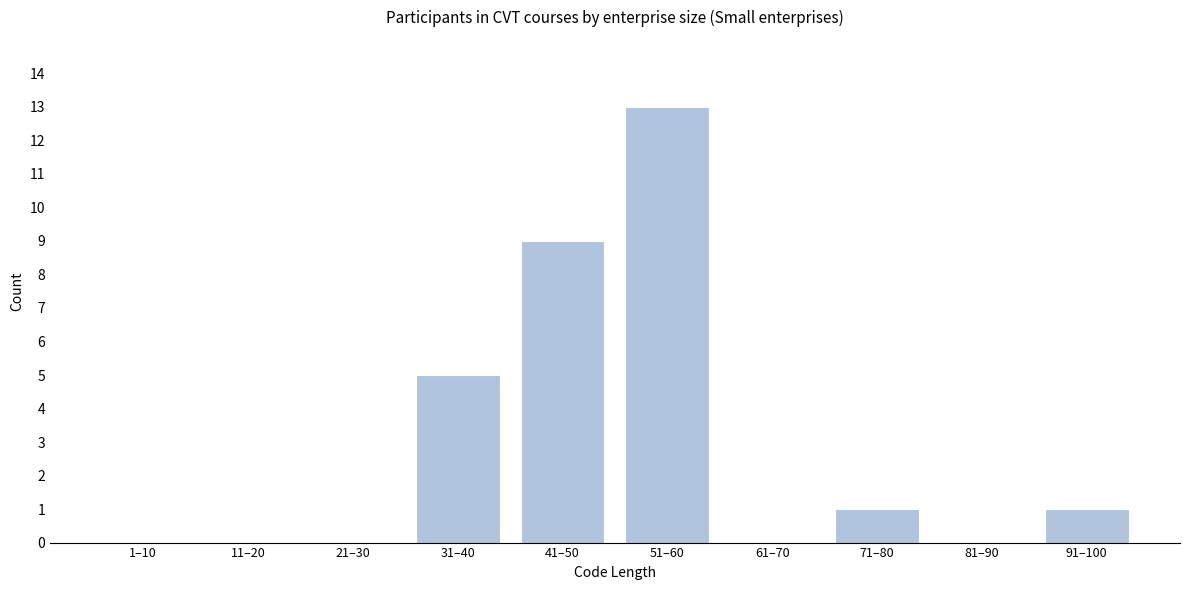

Reading left to right, extract all data points from this chart.

1–10=0	11–20=0	21–30=0	31–40=5	41–50=9	51–60=13	61–70=0	71–80=1	81–90=0	91–100=1